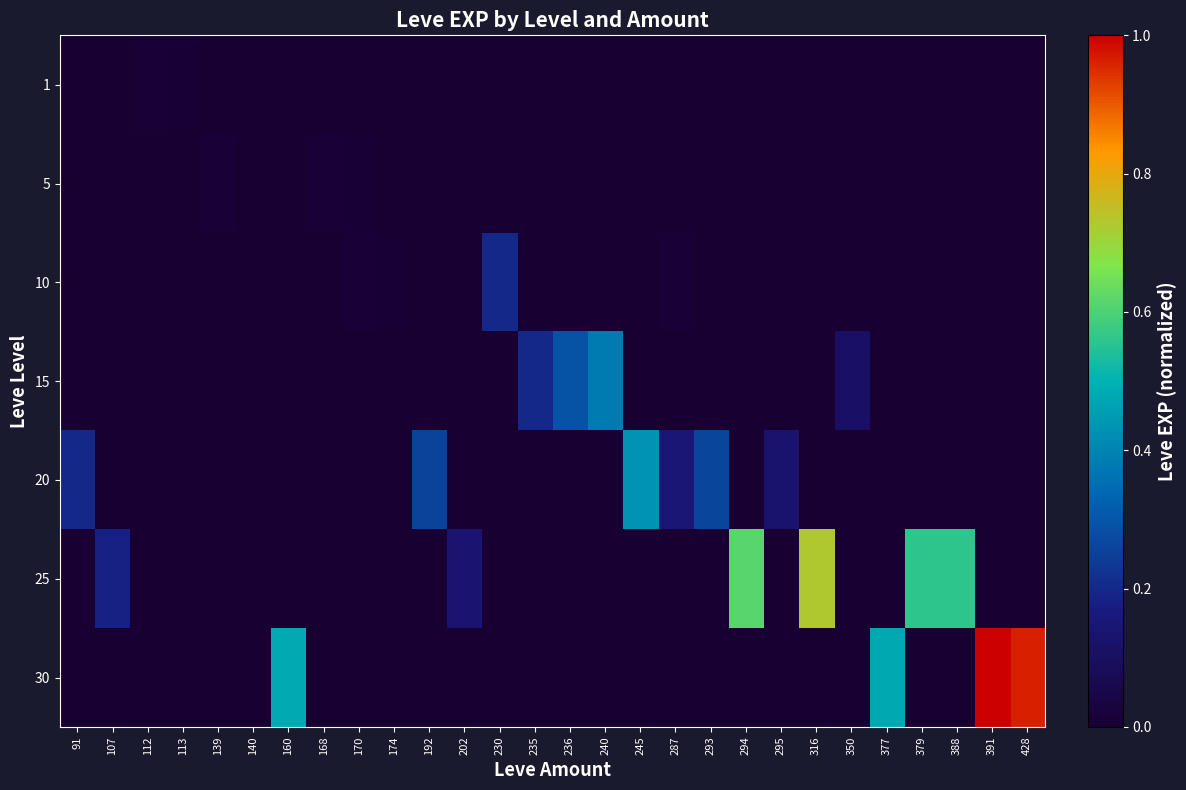

Which series has the largest total across all categories?

30